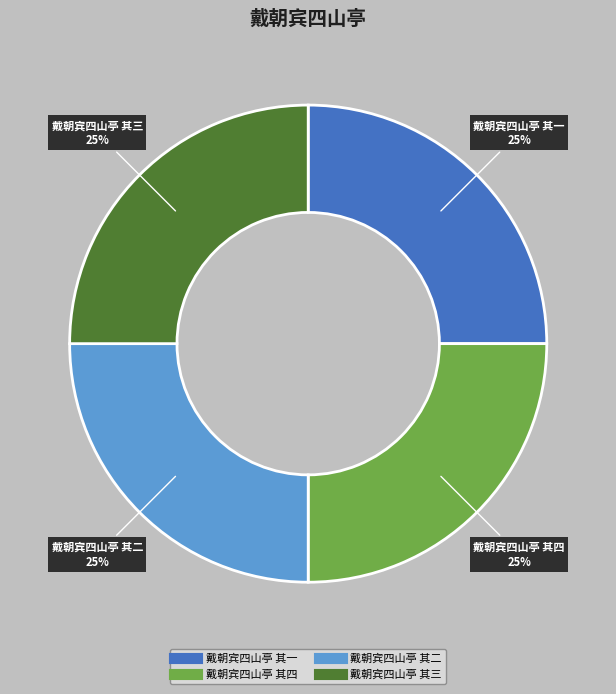

Count the number of slices in the pie.

4